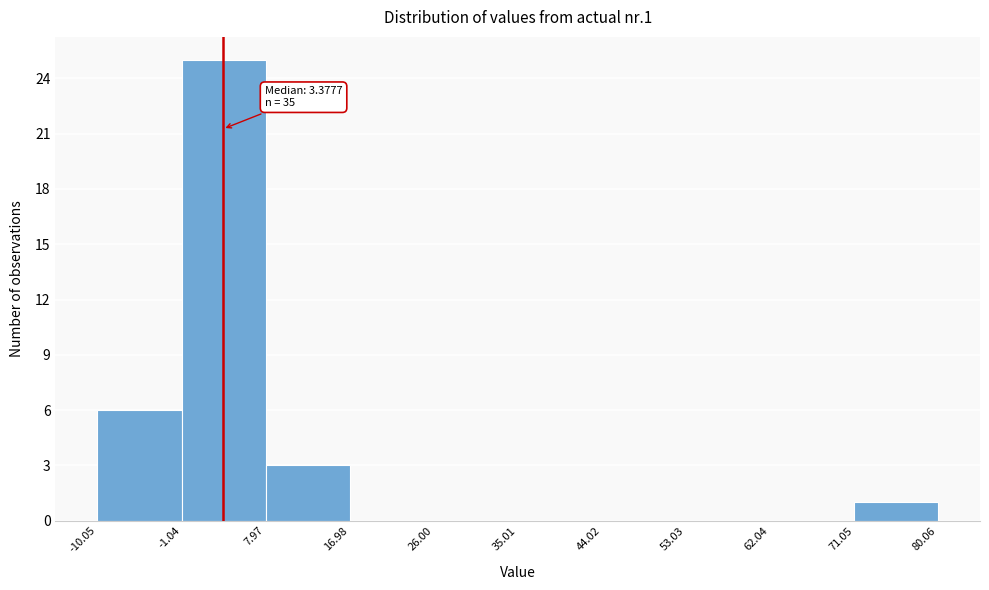

Which range on the x-axis has the tallest bar?

-1.04 to 7.97